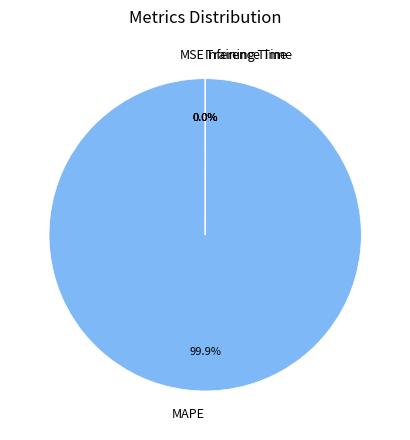

Does MAPE represent more than half of the total?

Yes